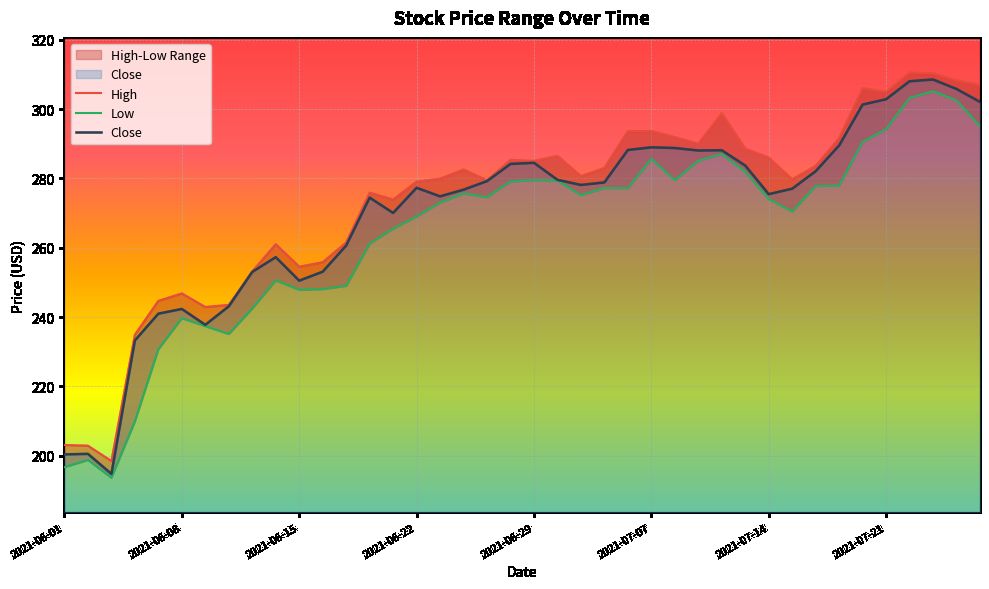

Which series has the largest total across all categories?

High